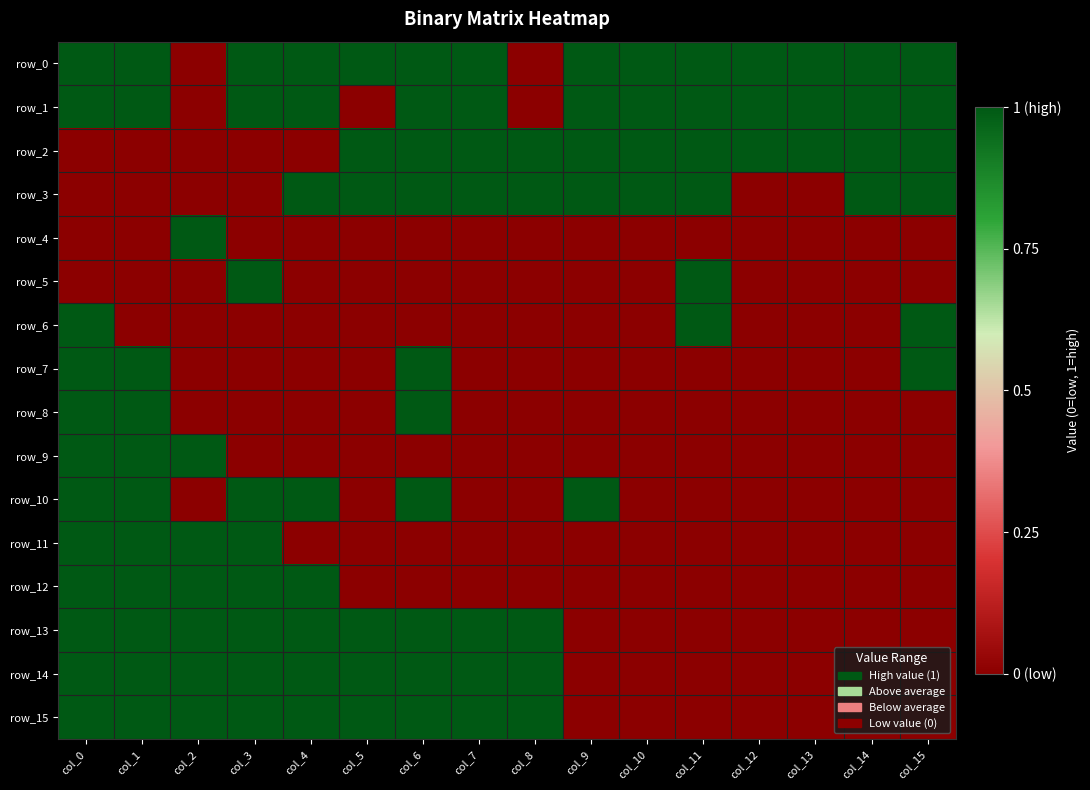

Count the row_12 values in the range 0 to 1.

16